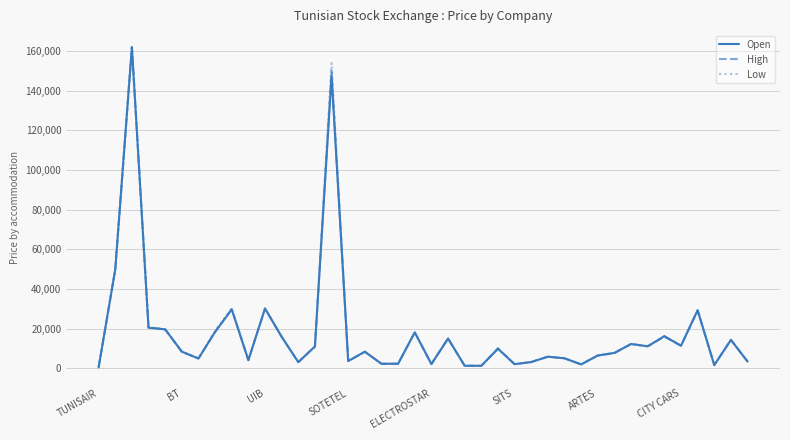

What is the greatest value displayed?

162000